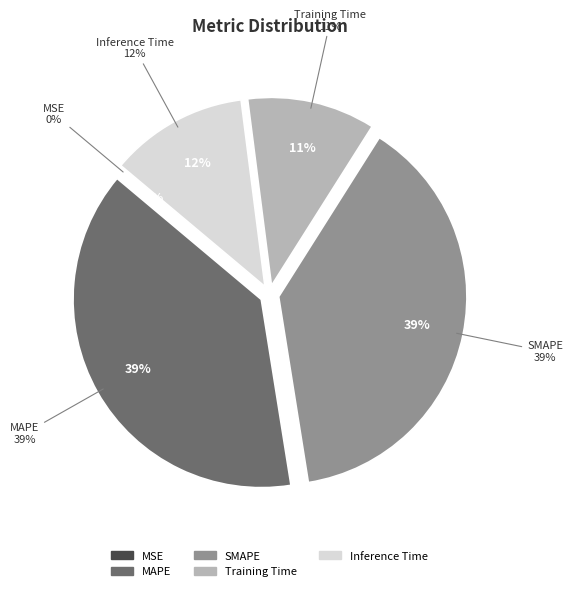

Is the sum of Inference Time and MAPE greater than half?

Yes